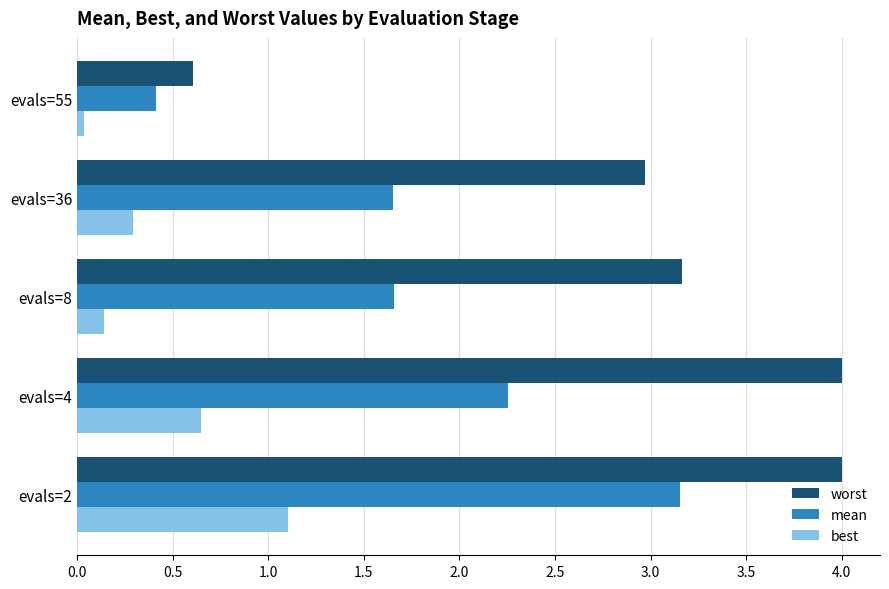

What is the difference between the second highest and minimum values in the mean series?

1.8